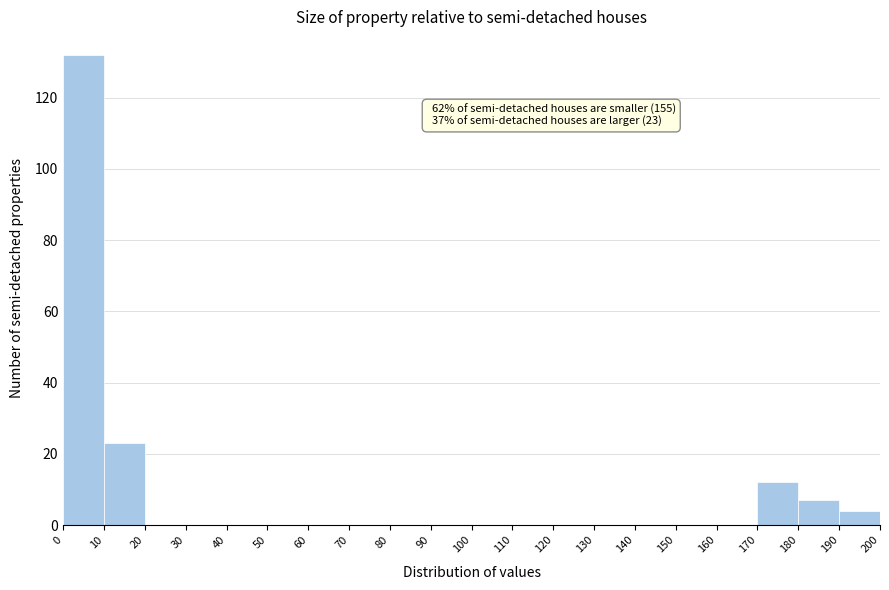

Over which range of the x-axis is the bar tallest?

0 to 10